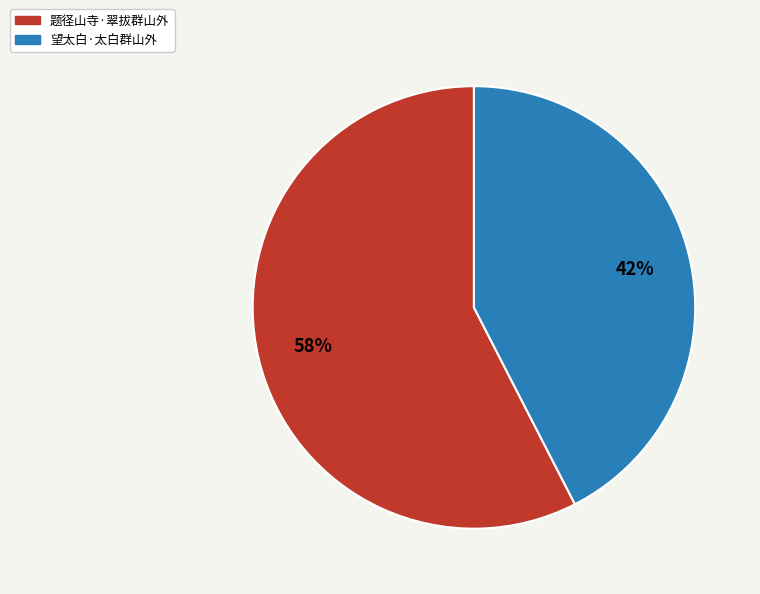

How many slices are in this pie chart?

2